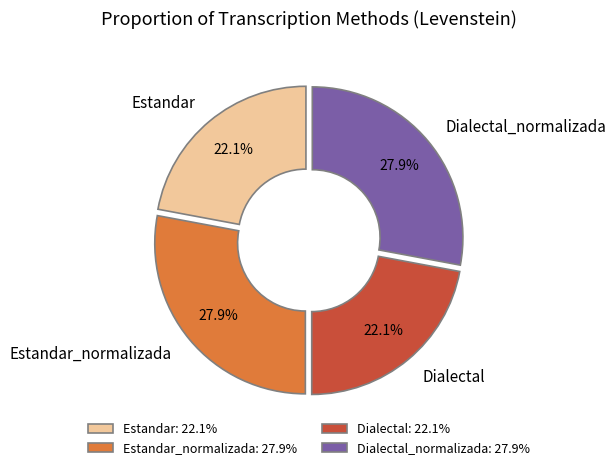

Does Estandar_normalizada account for over 50% of the chart?

No